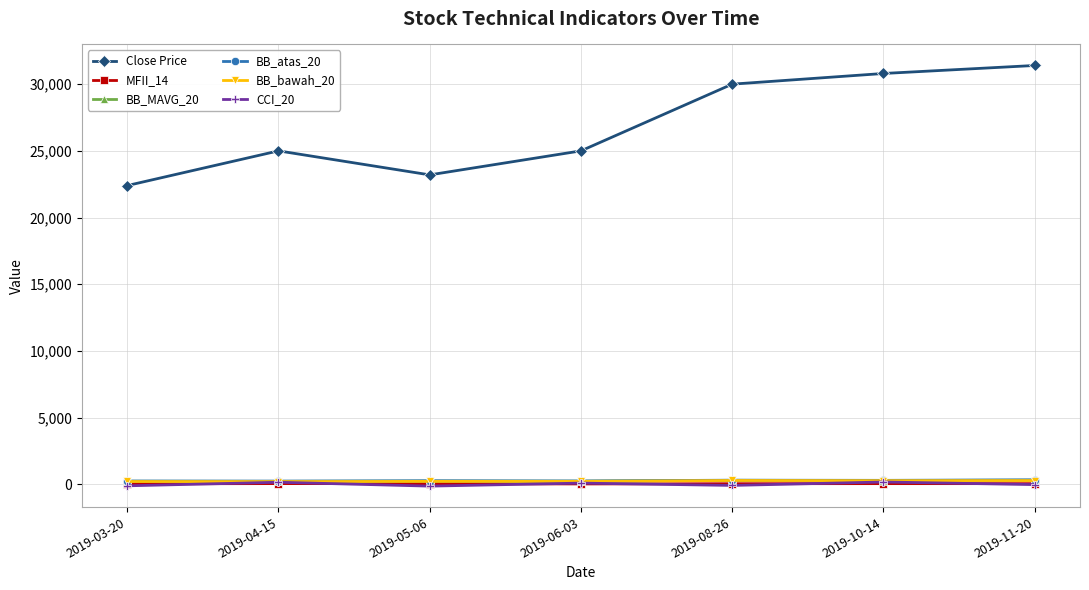

Which series has the largest range (max minus min)?

Close Price